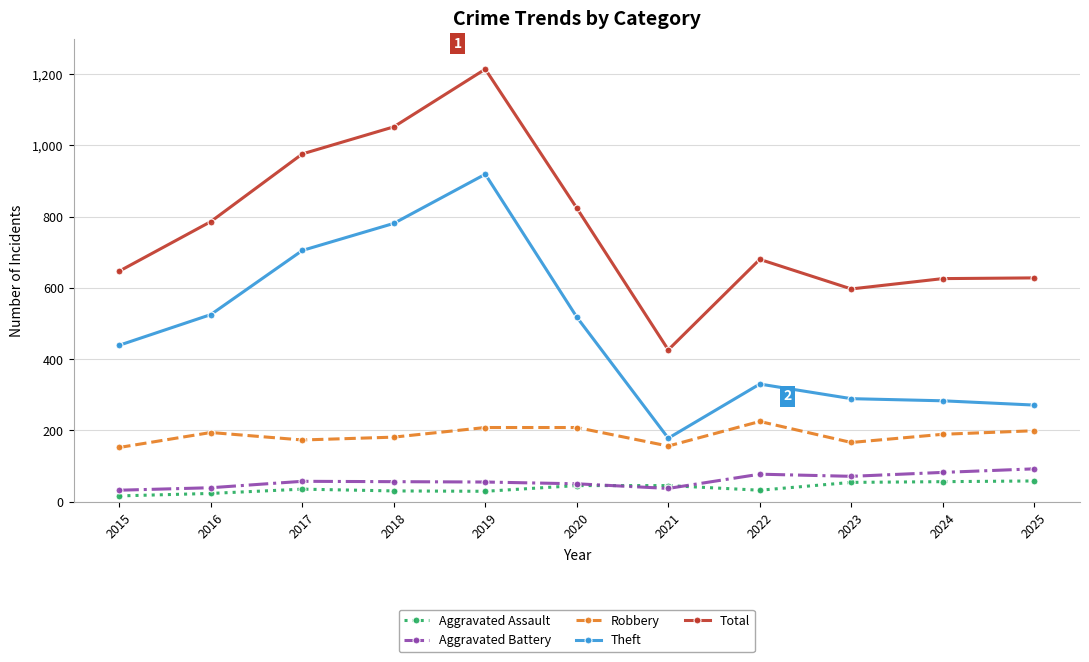

Between 2016 and 2019, which series saw the biggest shift?

Total